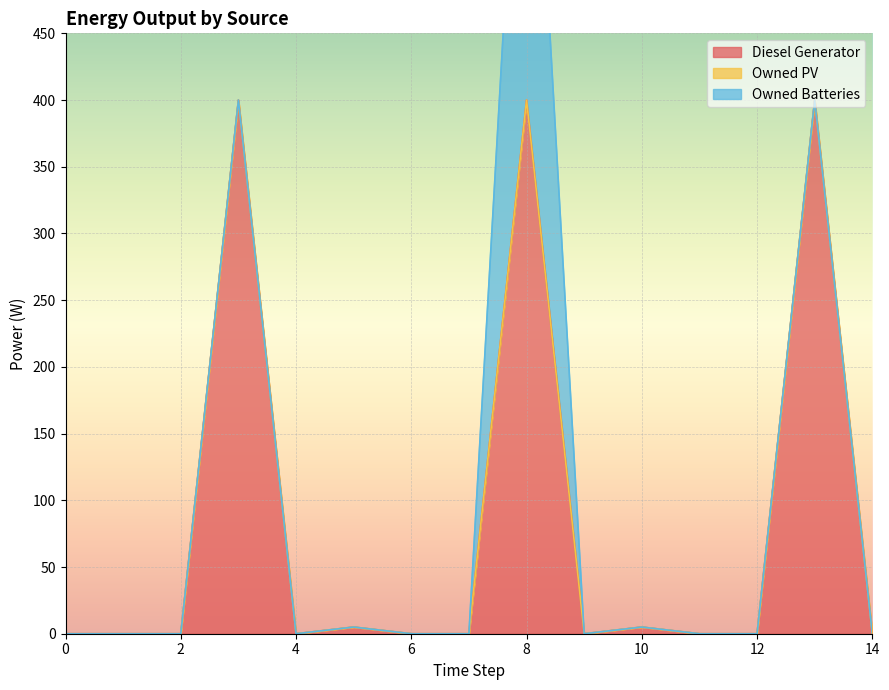

True or false: Diesel Generator and Owned Batteries cross at least once.

False